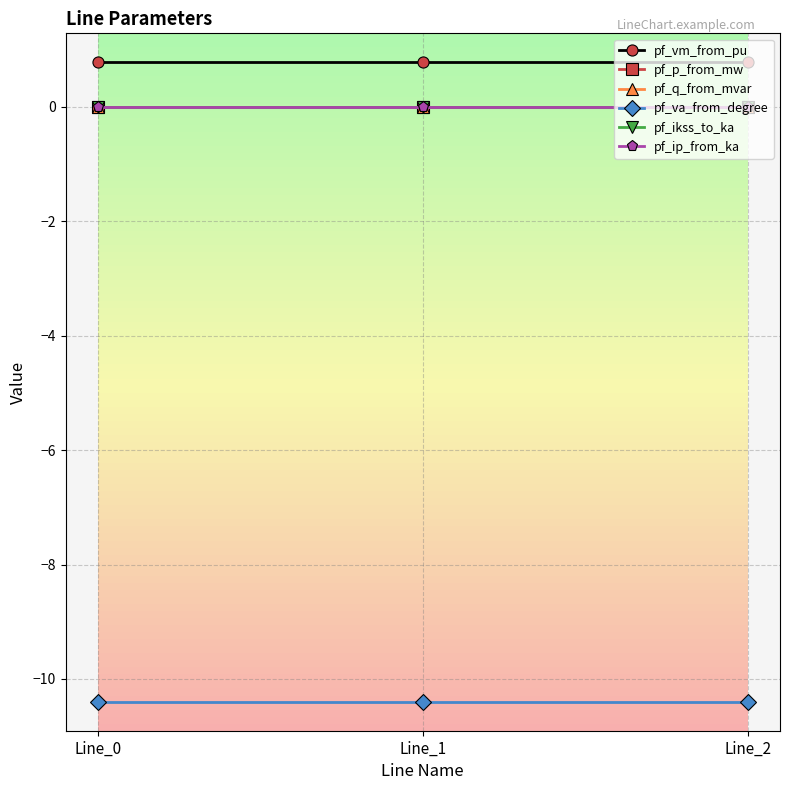

How many negative values does the pf_p_from_mw series have?

1